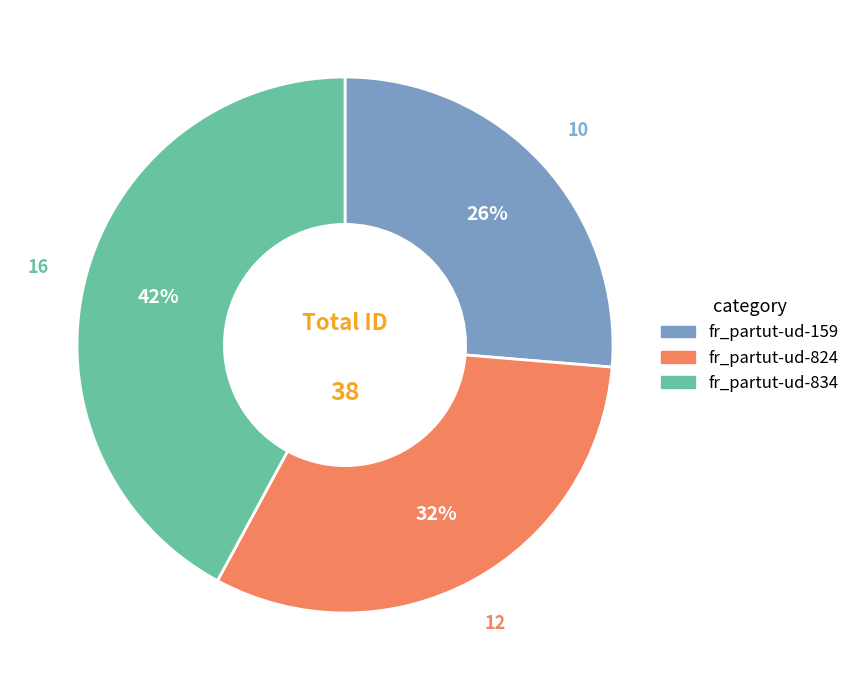

Is there any slice that represents more than half of the pie?

No